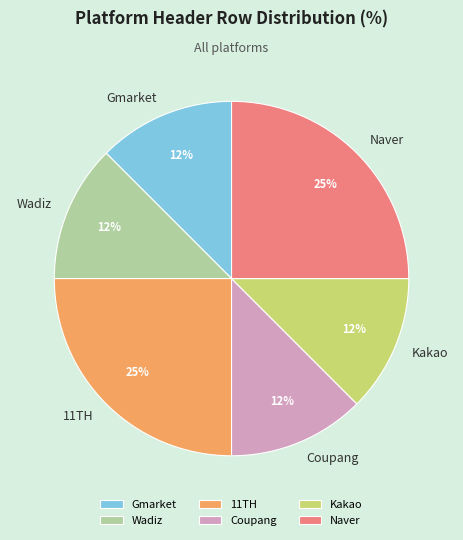

To the nearest percent, what is the average slice percentage?

17%